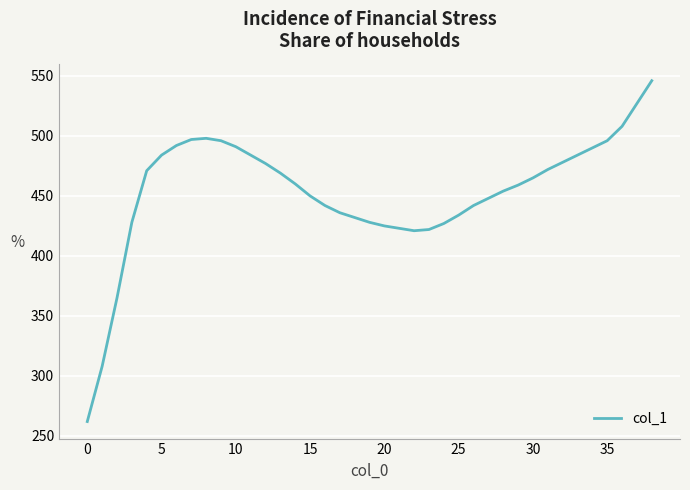

What is the difference between the maximum and minimum values?

284